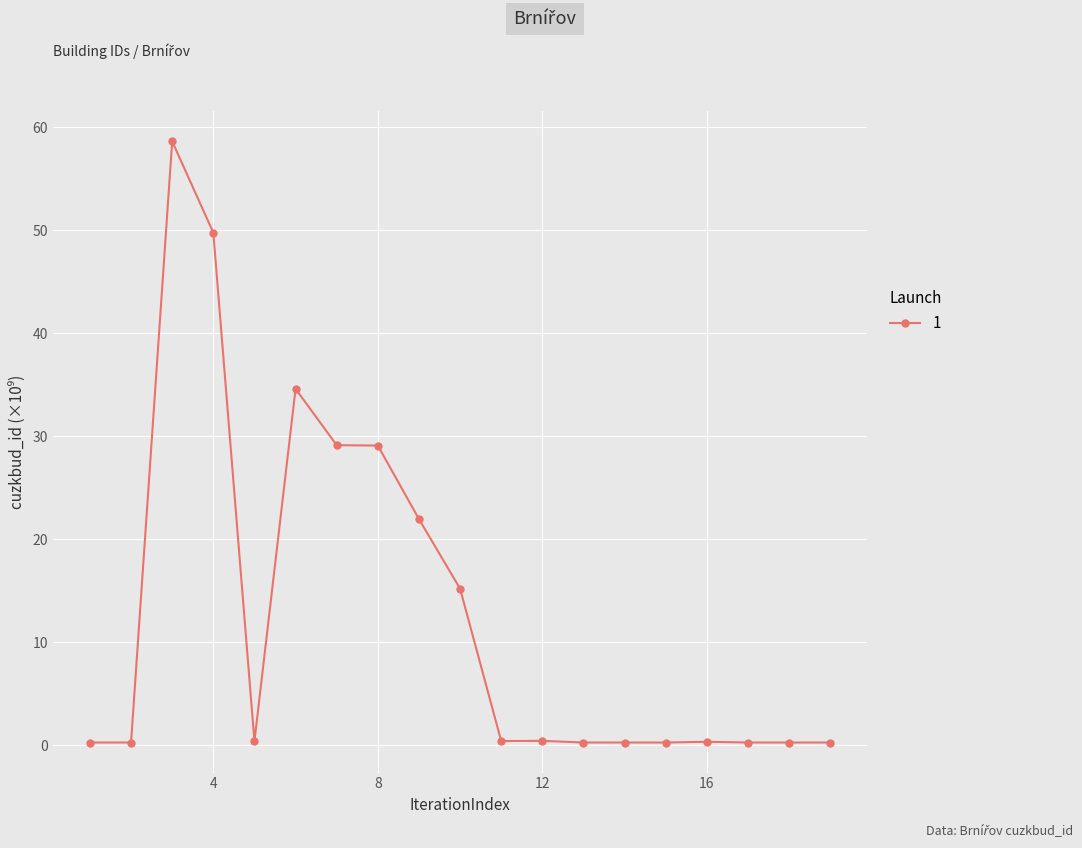

What is the difference between the maximum and minimum values?

58.3